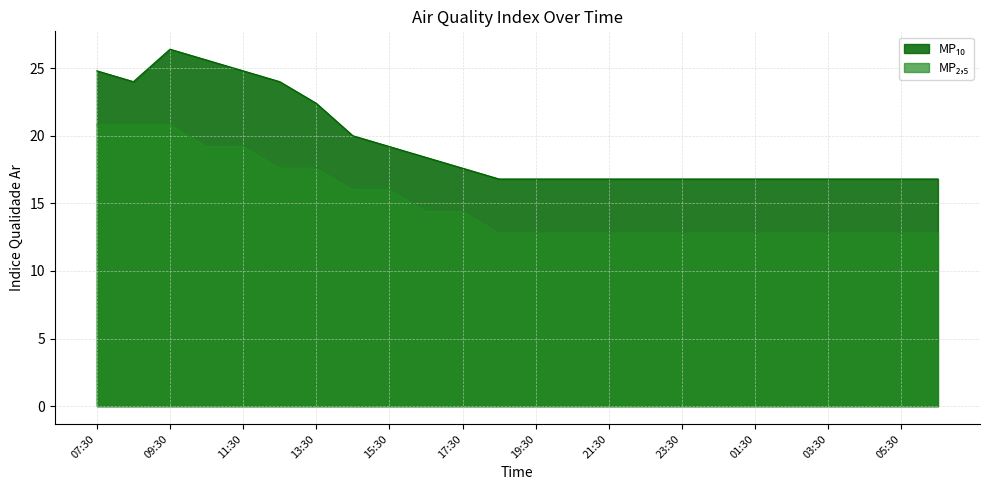

What is the minimum value for MP₂,₅?

12.8